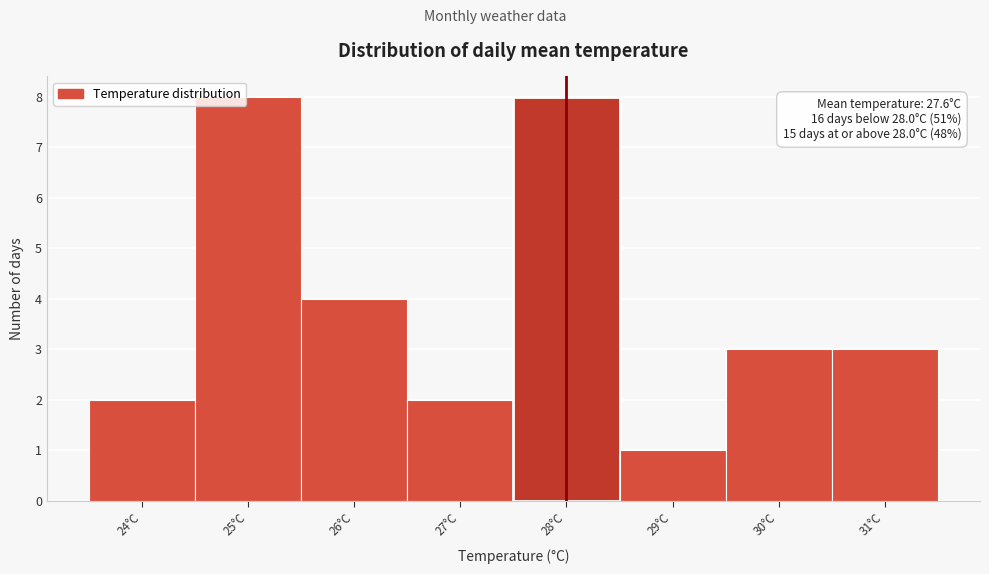

Reading left to right, transcribe all the data shown in this chart.

24°C=2	25°C=8	26°C=4	27°C=2	28°C=8	29°C=1	30°C=3	31°C=3